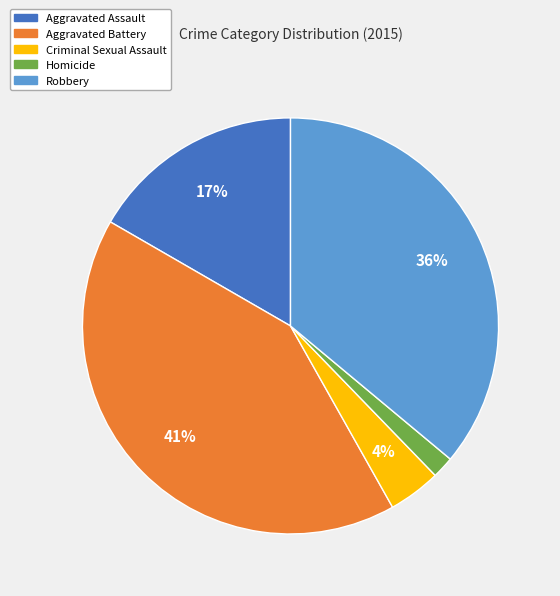

Does any single category account for the majority?

No